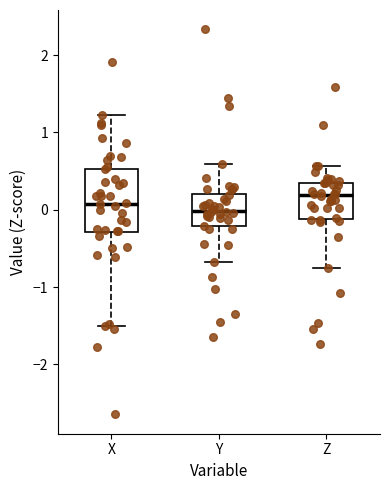

Reading left to right, read every box against the y-axis: the position of its median line, the range the box covers, and the ends of its whiskers. The values are not printed on the chart, so give them approximately, as read against the axis.

X: median 0.1, box -0.3 to 0.5, whiskers -1.5 to 1.2
Y: median 0.0, box -0.2 to 0.2, whiskers -0.7 to 0.6
Z: median 0.2, box -0.1 to 0.3, whiskers -0.8 to 0.6